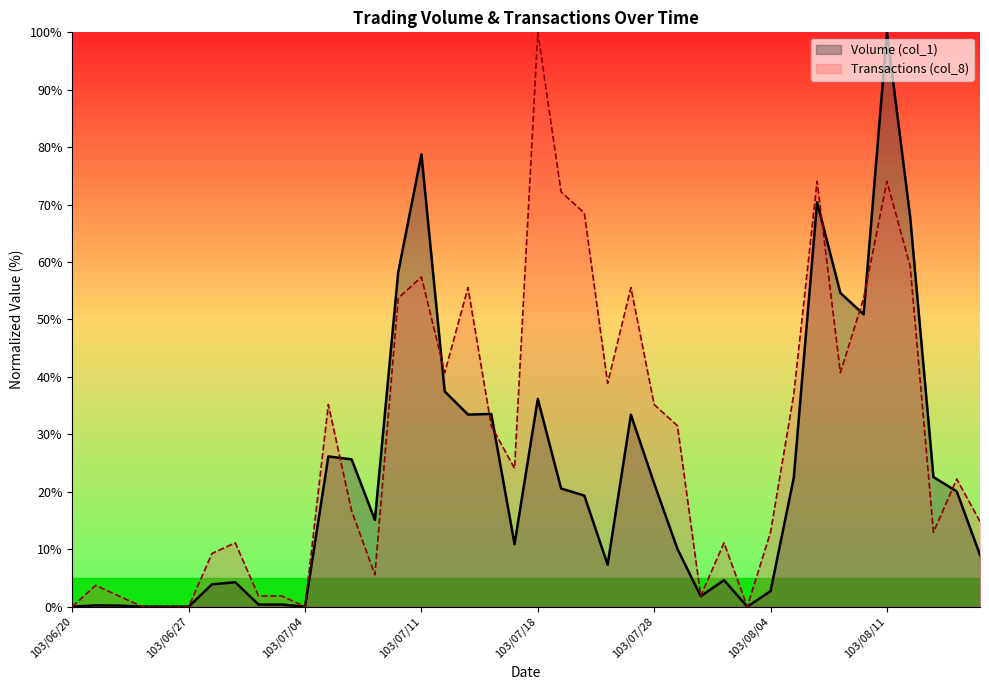

What position from the left is 103/07/03?

10